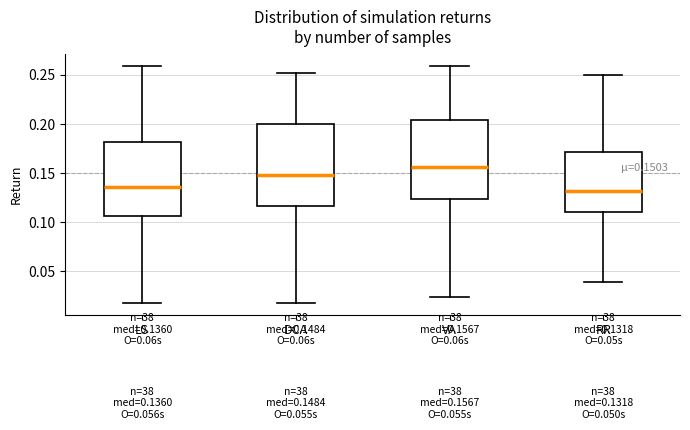

Which box has the highest median line?

VA